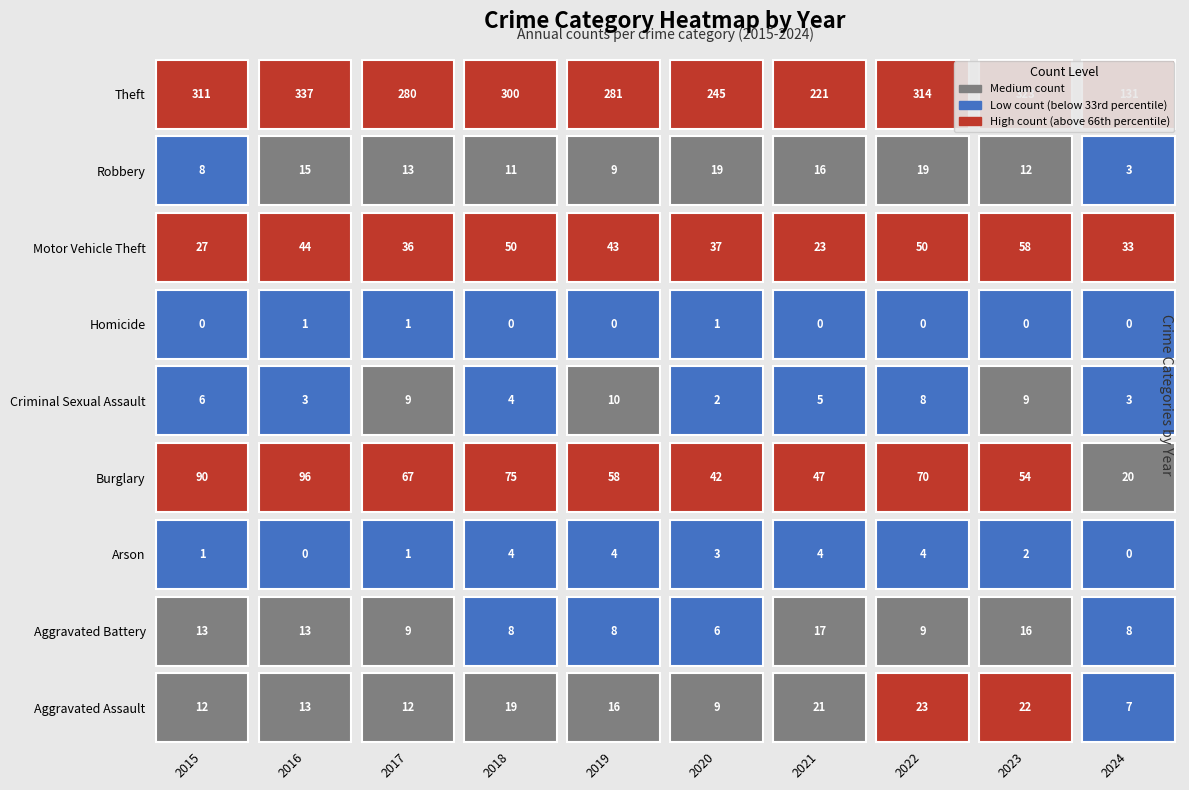

True or false: 2018 has a value of 20 at 2024.

True